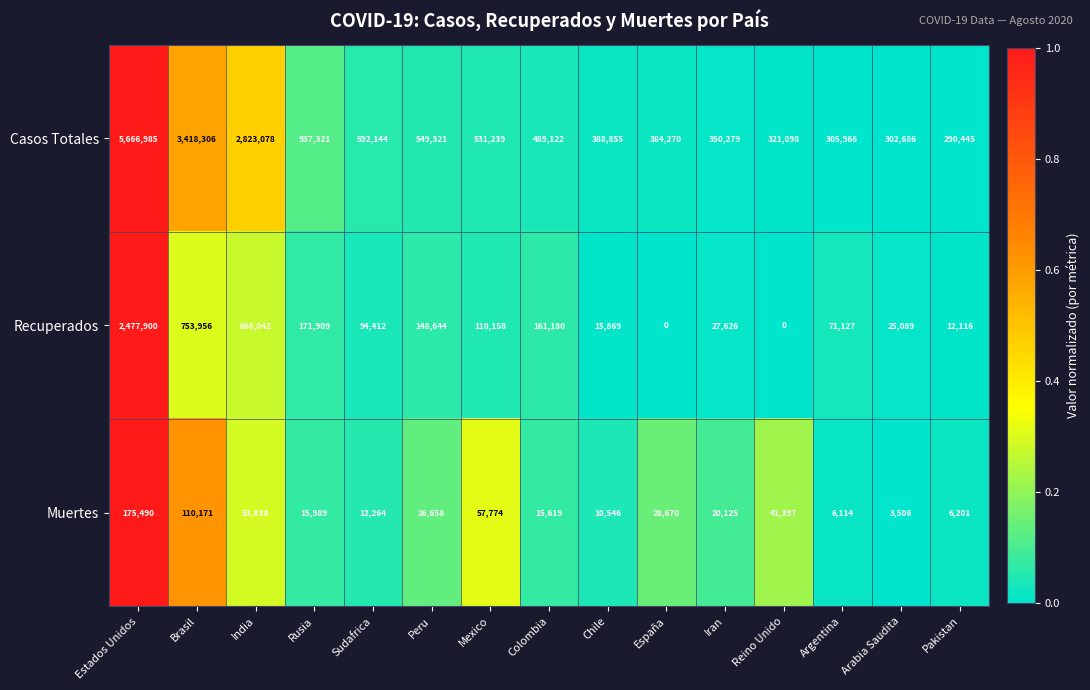

The value of Casos Totales at Chile is 641594. True or false?

False